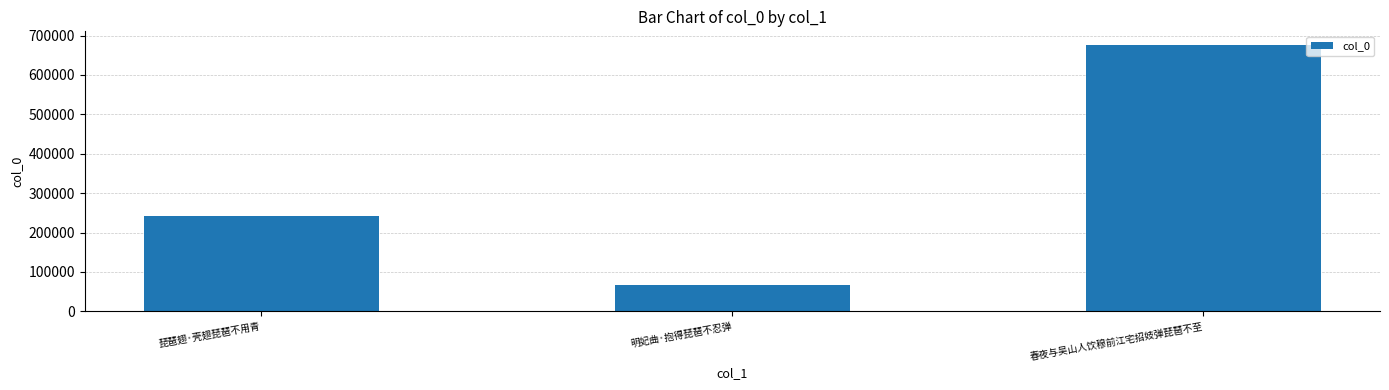

Reading right to left, what are all the values shown in this chart?

676840	67638	241301